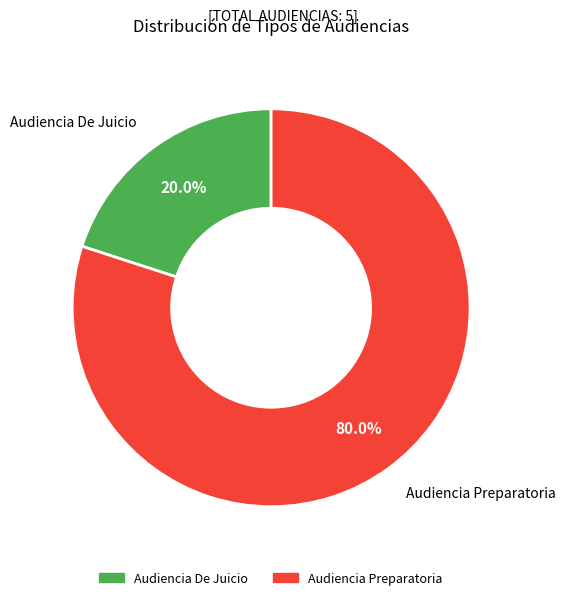

Which category has the biggest portion of the pie?

Audiencia Preparatoria